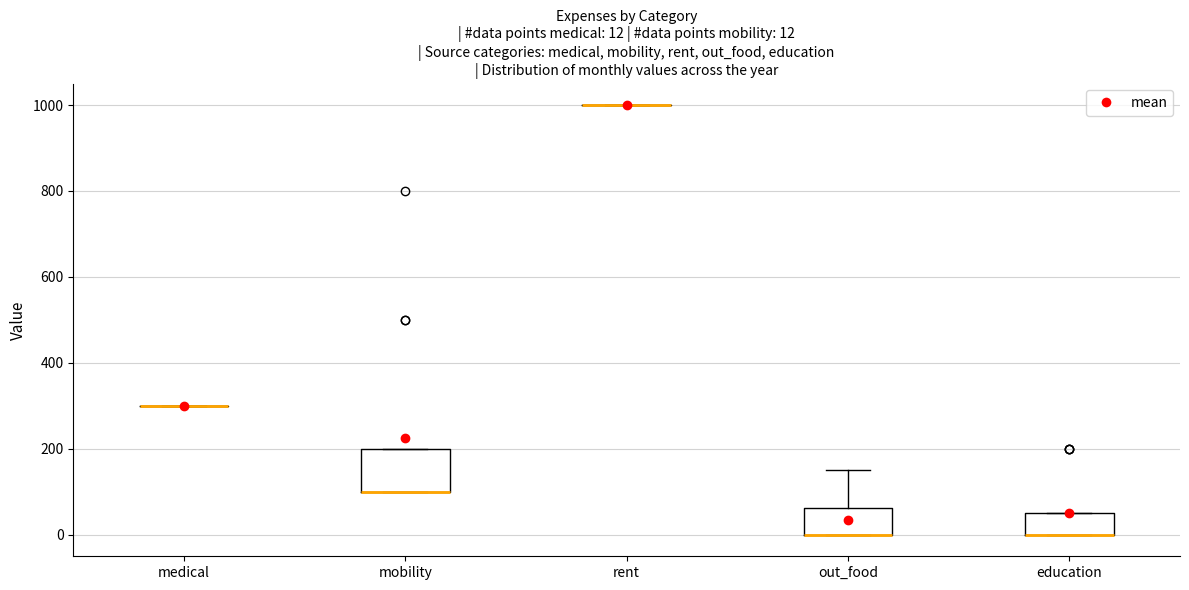

Comparing the boxes themselves (not the whiskers), which one is the tallest?

mobility